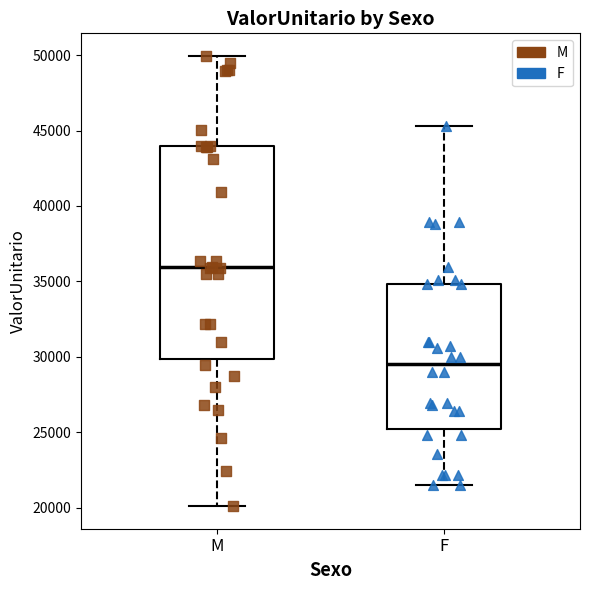

Reading left to right, transcribe this box plot: for each box, give where its median line is, the range the box spans, and where its two whiskers end, as read against the y-axis. The values are not printed on the chart, so give them approximately, as read against the axis.

M: median 36000, box 30000 to 44000, whiskers 20000 to 50000
F: median 29500, box 25000 to 35000, whiskers 21500 to 45500